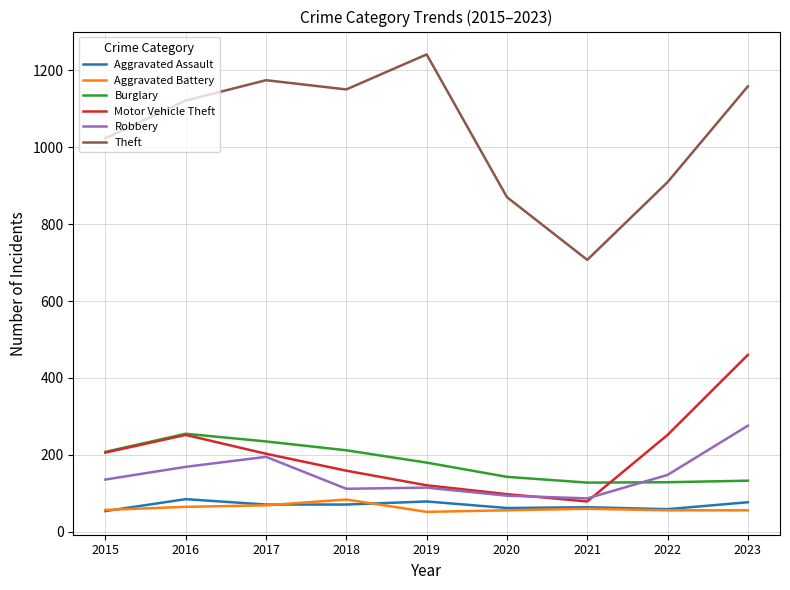

Which series has the largest range (max minus min)?

Theft